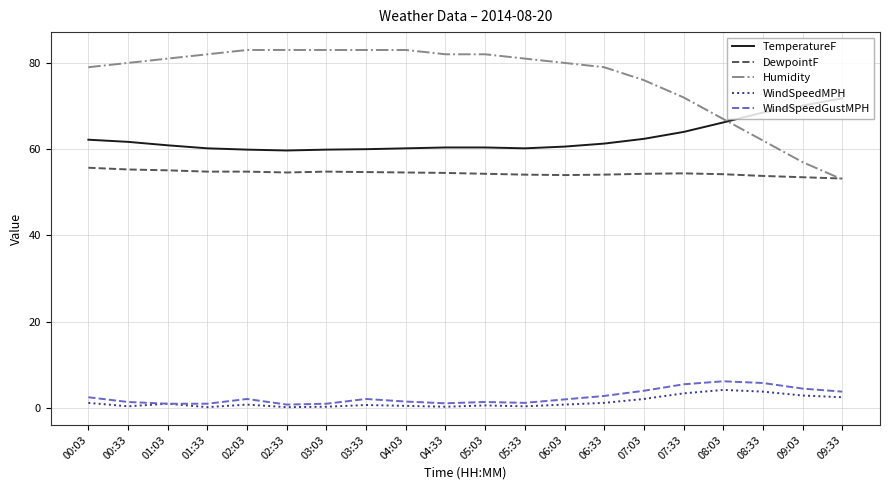

Rank the series at 05:03 from highest to lowest value.

Humidity, TemperatureF, DewpointF, WindSpeedGustMPH, WindSpeedMPH